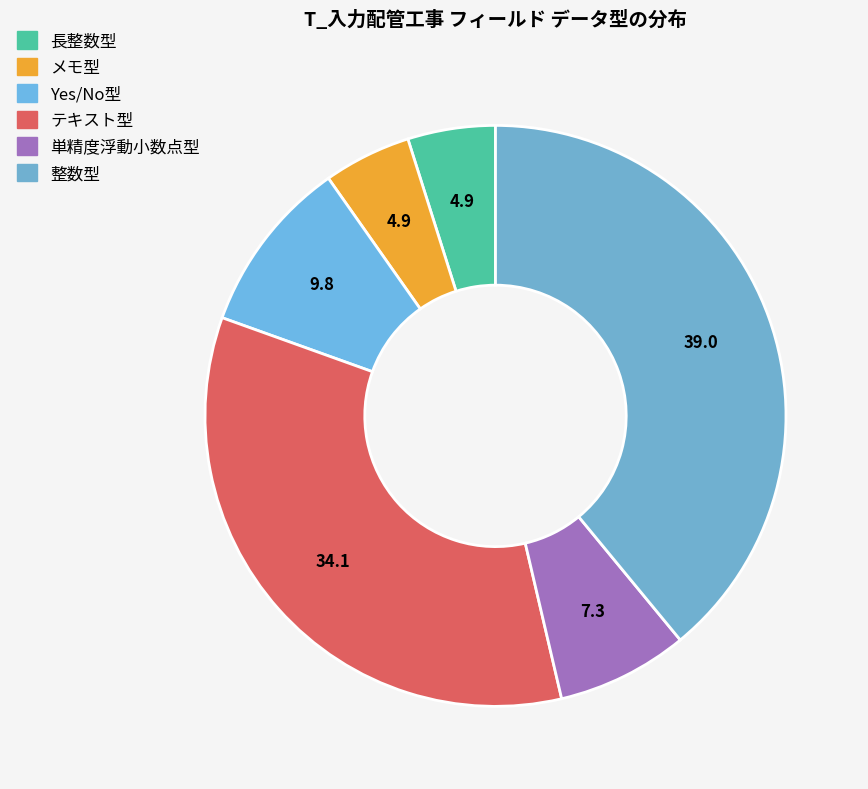

Count the number of slices in the pie.

6